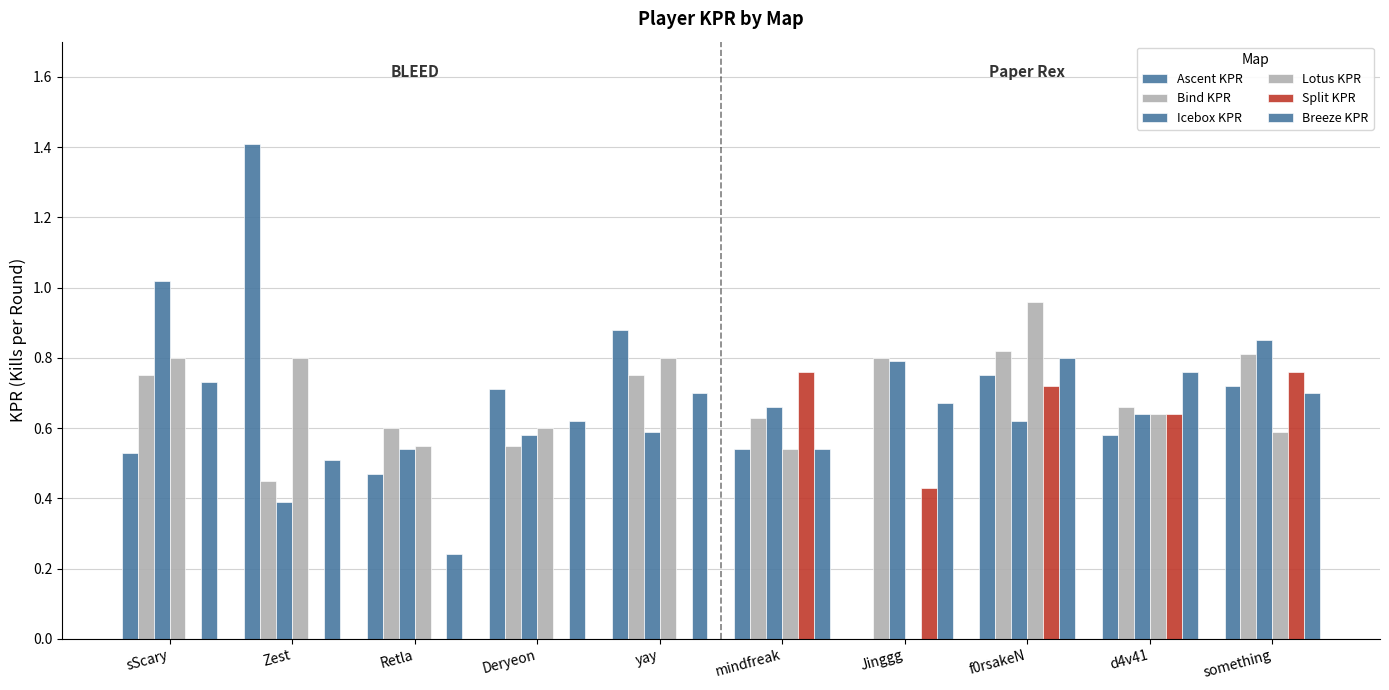

How many groups of bars are there?

10